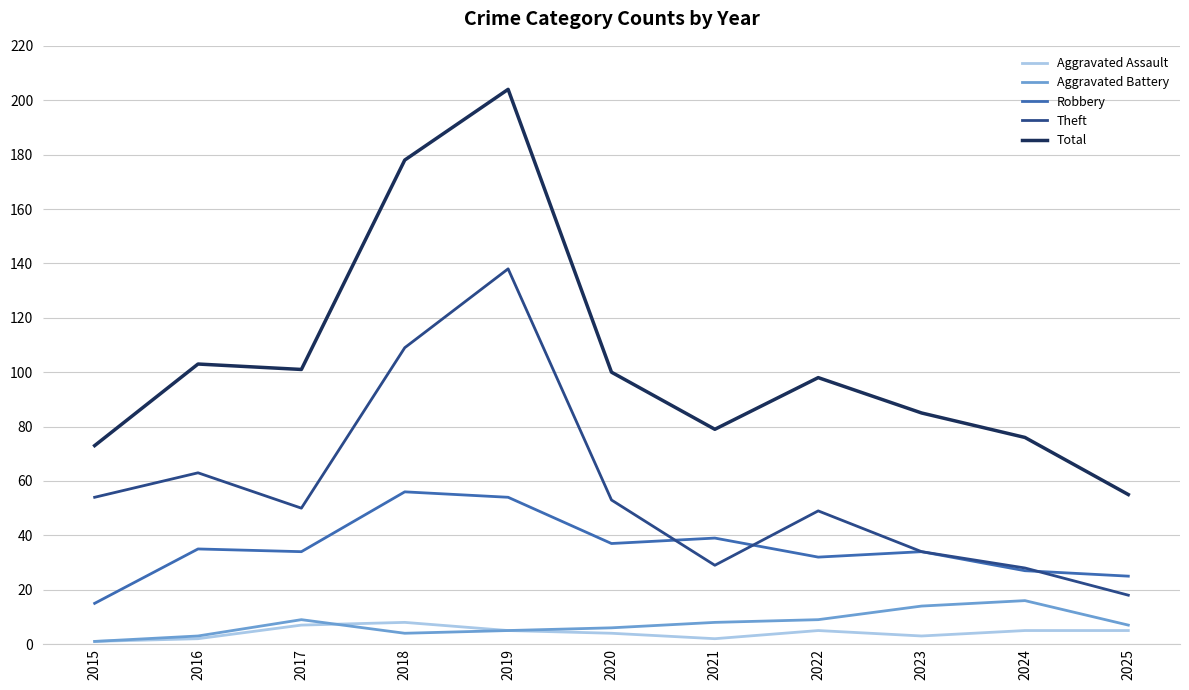

Is this an area chart (filled region under the line)?

No